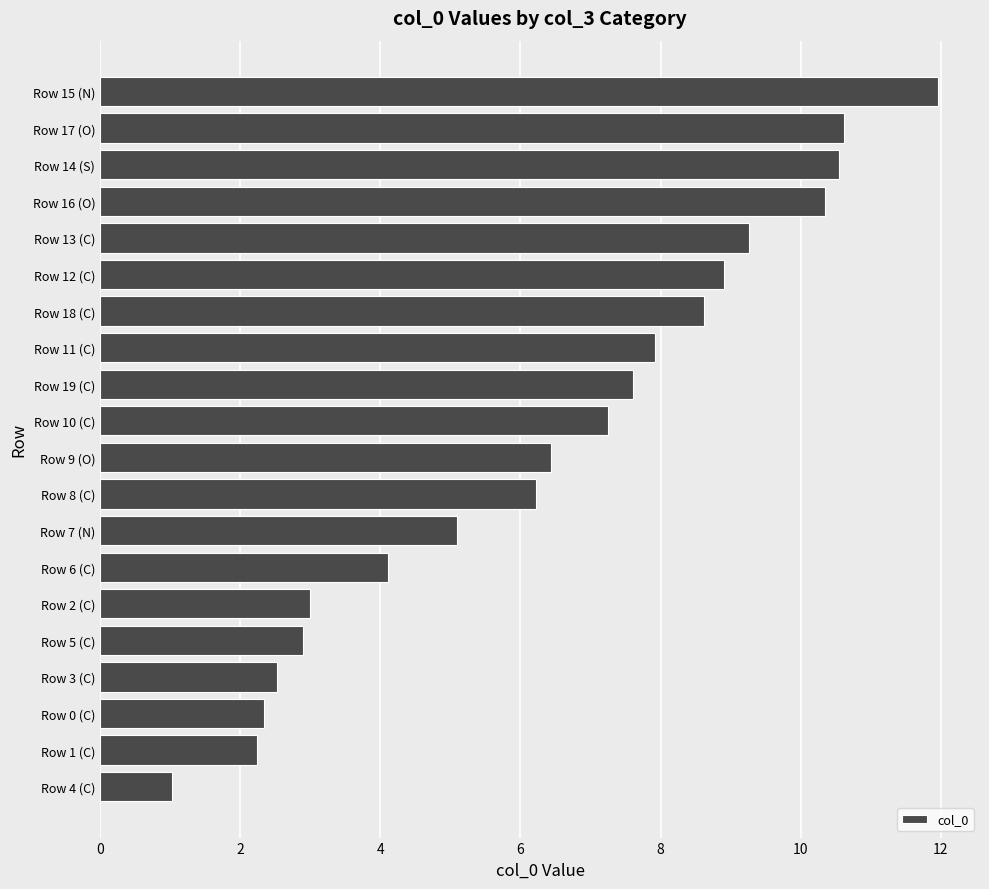

Is it true that the value at Row 6 (C) is 4.1?

True